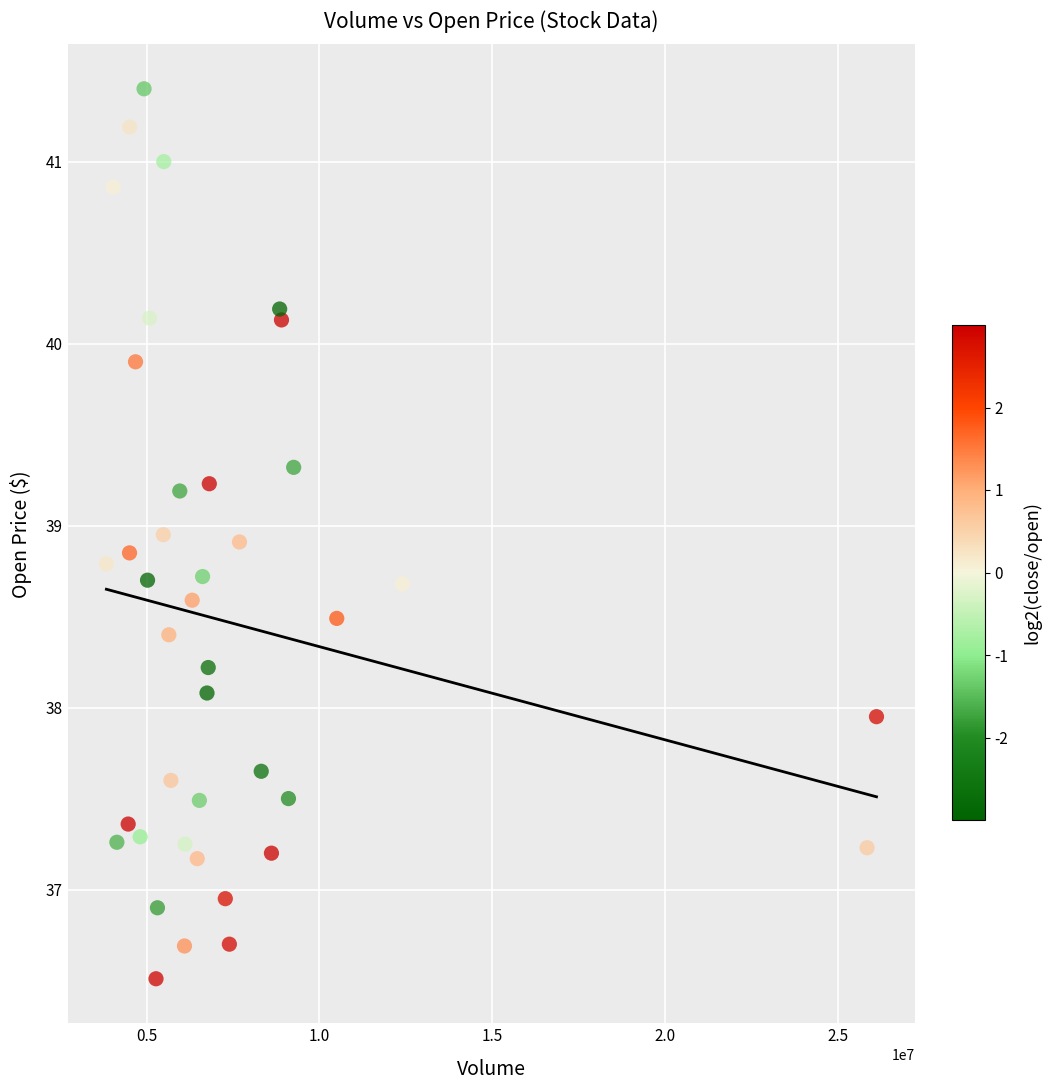

What is the range of Y values (max minus min)?

4.9